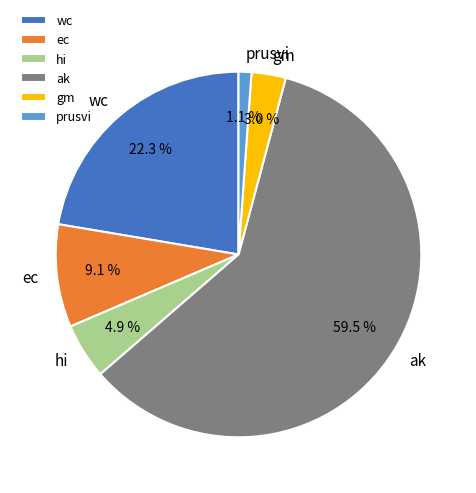

What portion of the pie excludes ec?

90.9%